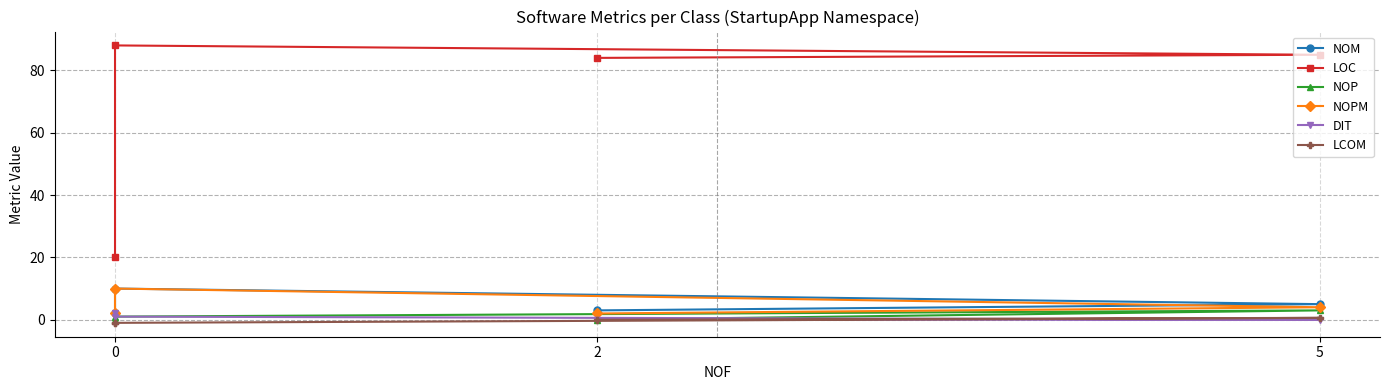

At how many categories does at least one series exceed 52?

3